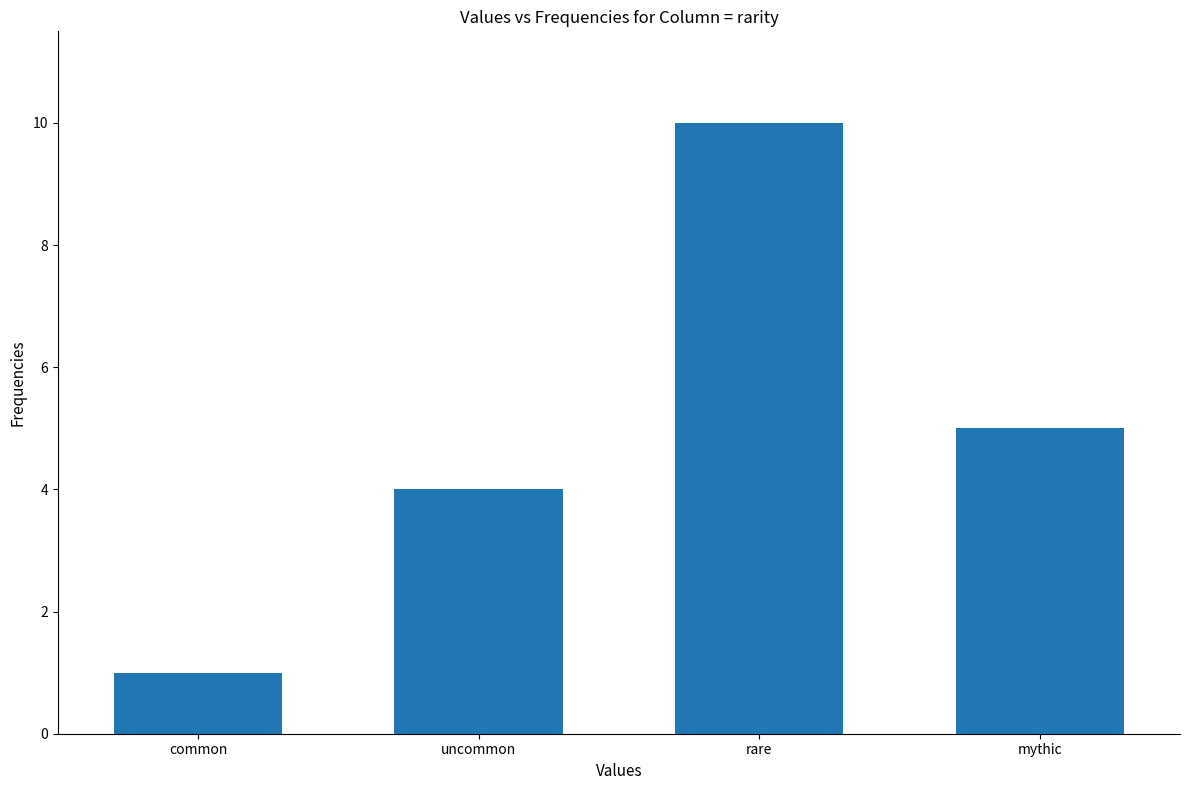

What is the sum of all values?

20